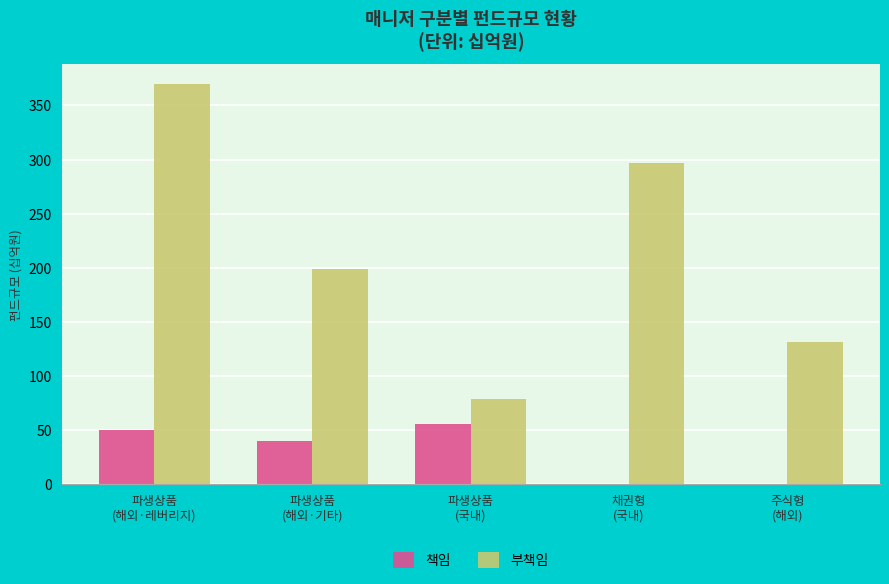

What is the sum of all 책임 values?

146.0